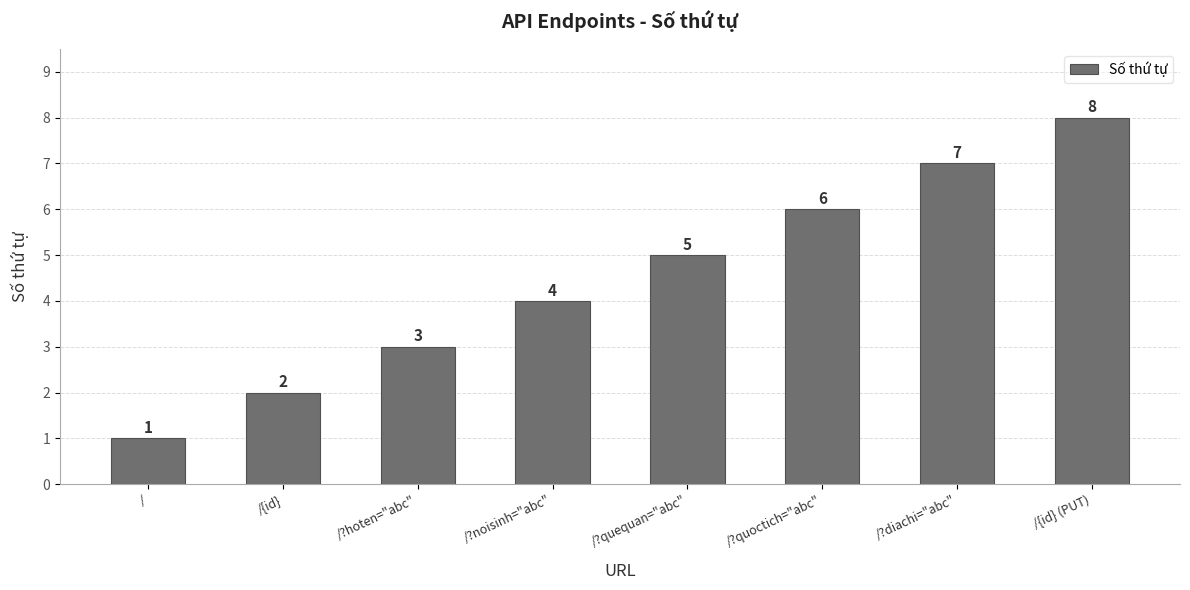

The value at /?quequan="abc" is 8. True or false?

False